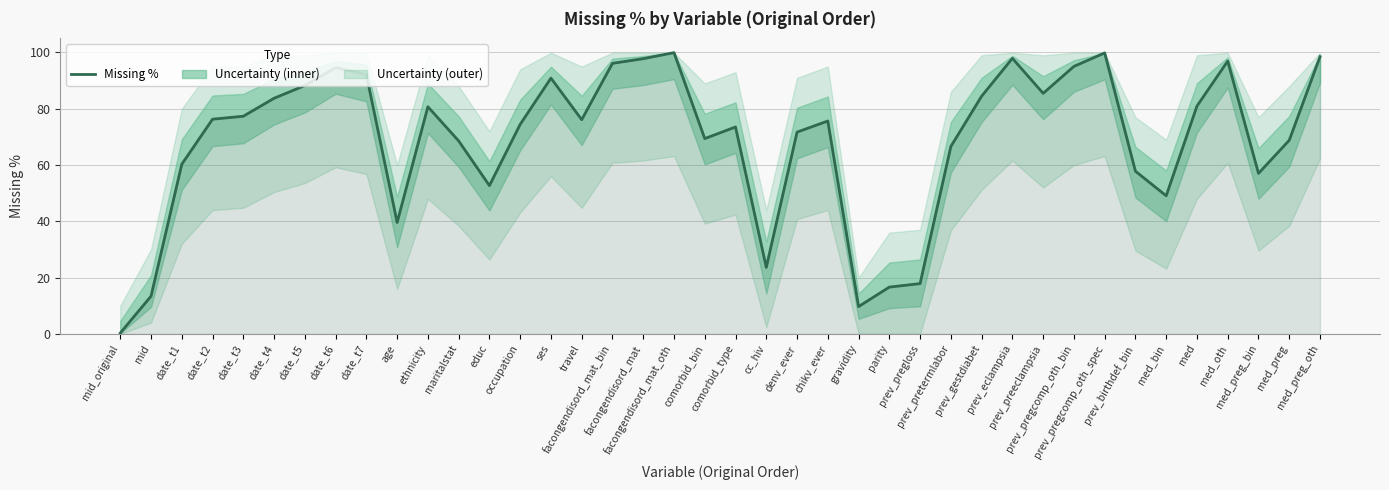

What position from the right is med_oth?

4